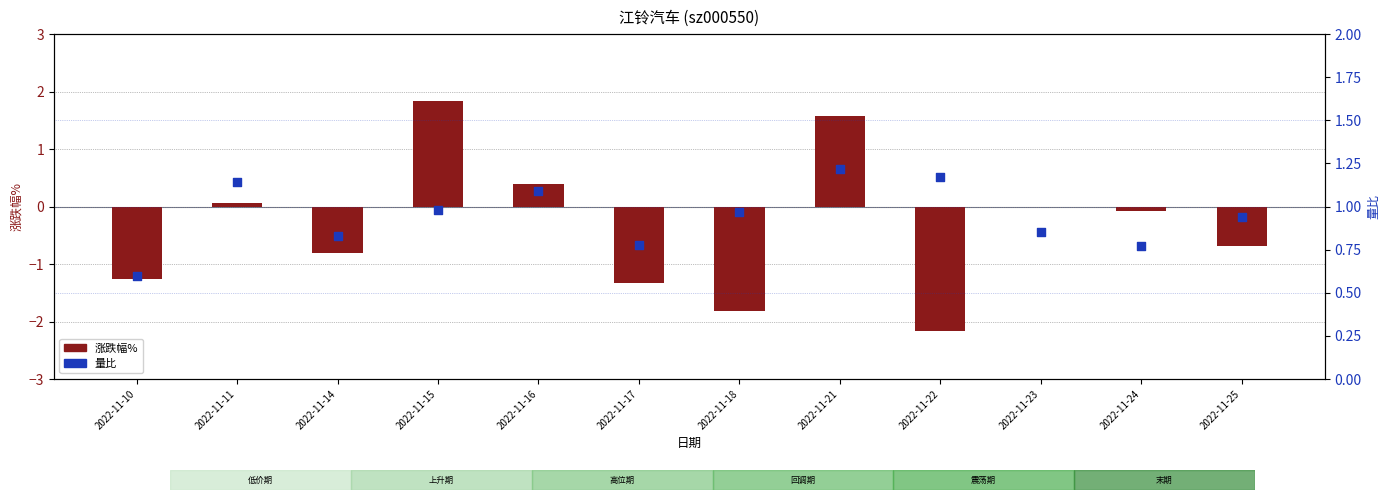

Which series contains the lowest Y value?

涨跌幅%